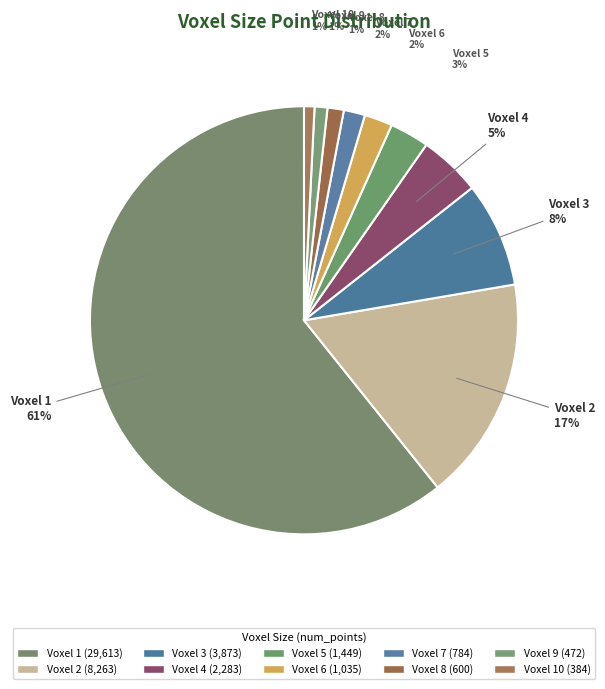

How many slices are in this pie chart?

10